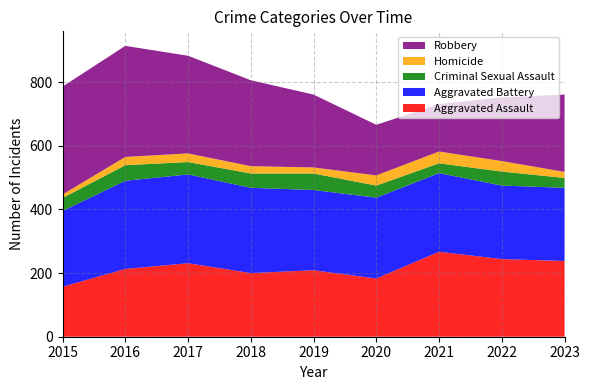

Reading left to right, transcribe all the data shown in this chart.

Aggravated Assault: 157	213	231	200	209	183	267	244	238
Aggravated Battery: 238	277	279	268	252	254	247	231	230
Criminal Sexual Assault: 41	49	39	45	52	38	31	44	31
Homicide: 11	26	27	23	19	32	37	33	19
Robbery: 339	349	307	270	229	159	149	200	243